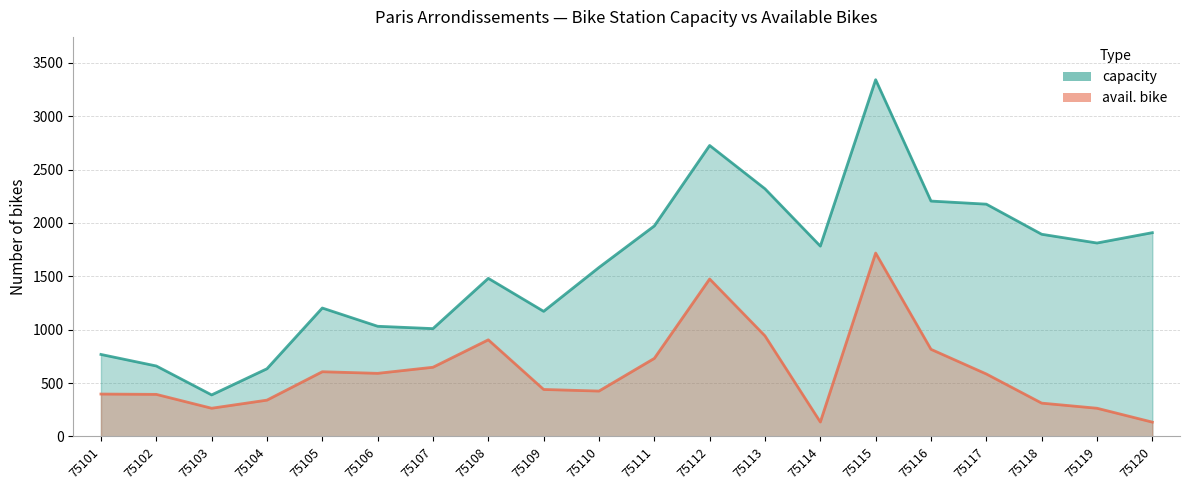

Does the chart display data point markers on the line(s)?

No